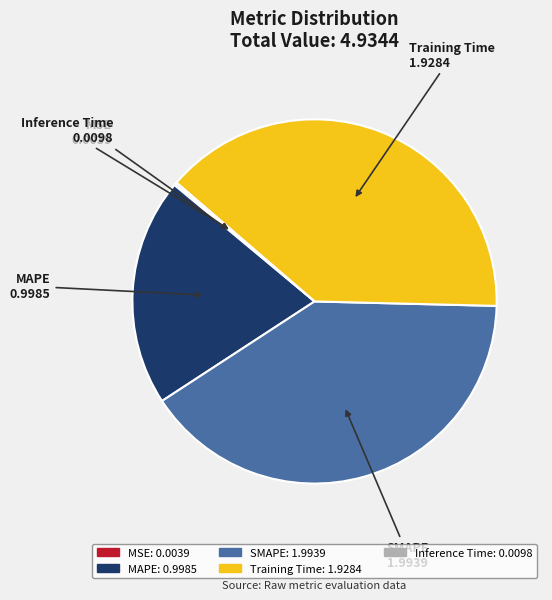

What is the ratio of the value at MAPE to the value at Training Time?

0.5